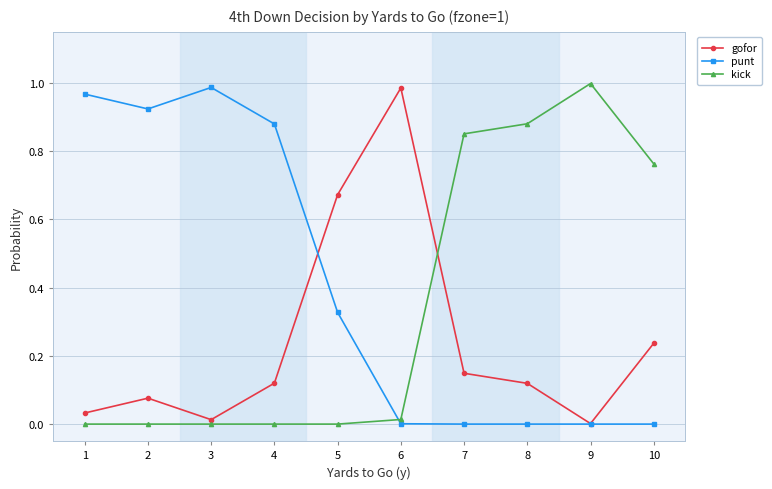

True or false: gofor has more than 1 points higher than both neighbors.

True